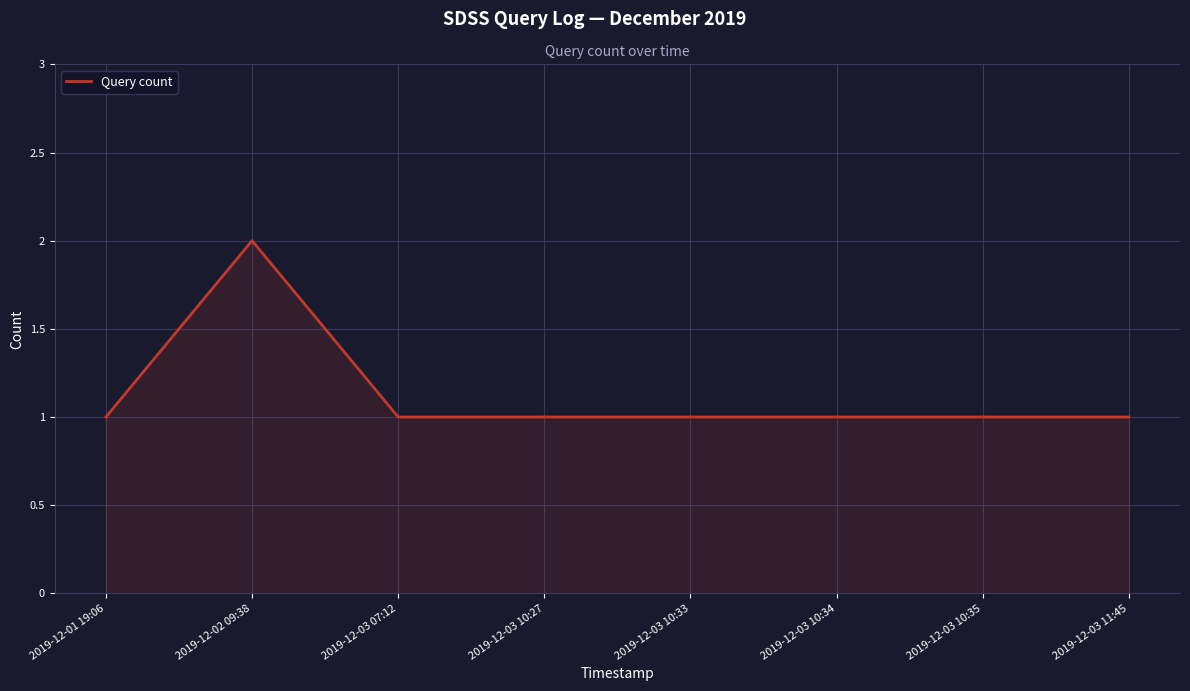

What is the sum of all values?

9